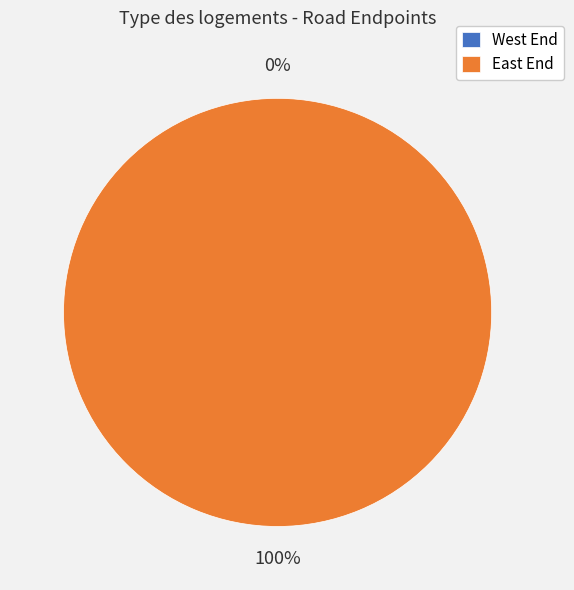

Count the number of slices in the pie.

2